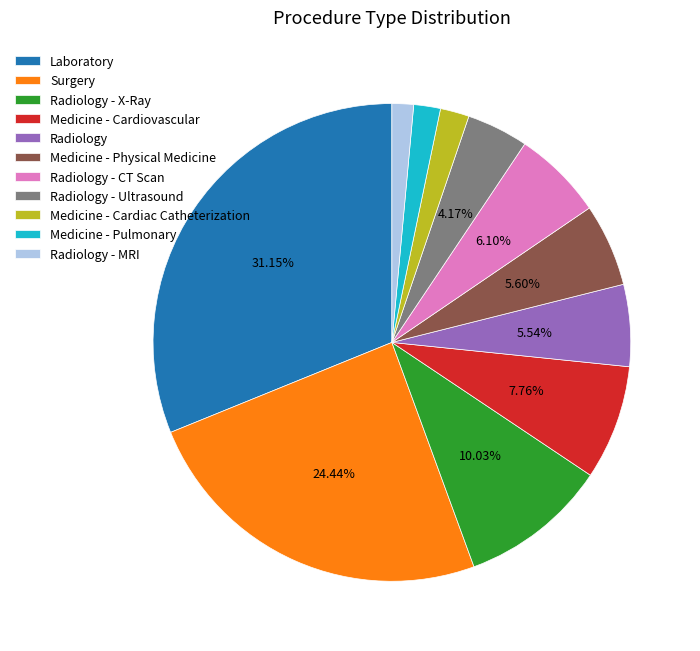

Between Surgery and Radiology - MRI, which is larger?

Surgery